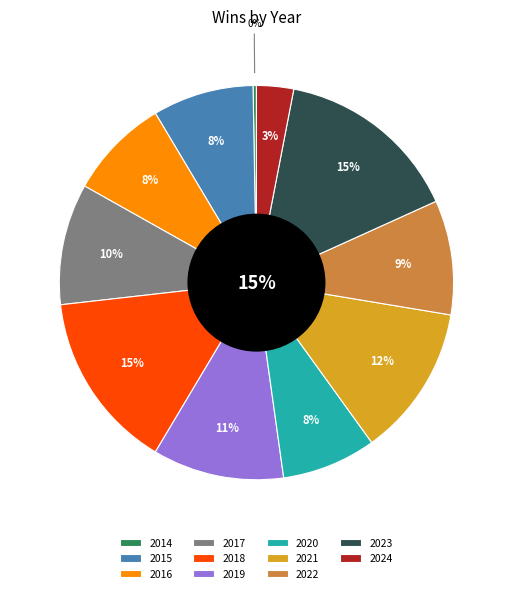

To the nearest percent, what portion does 2019 represent?

11%